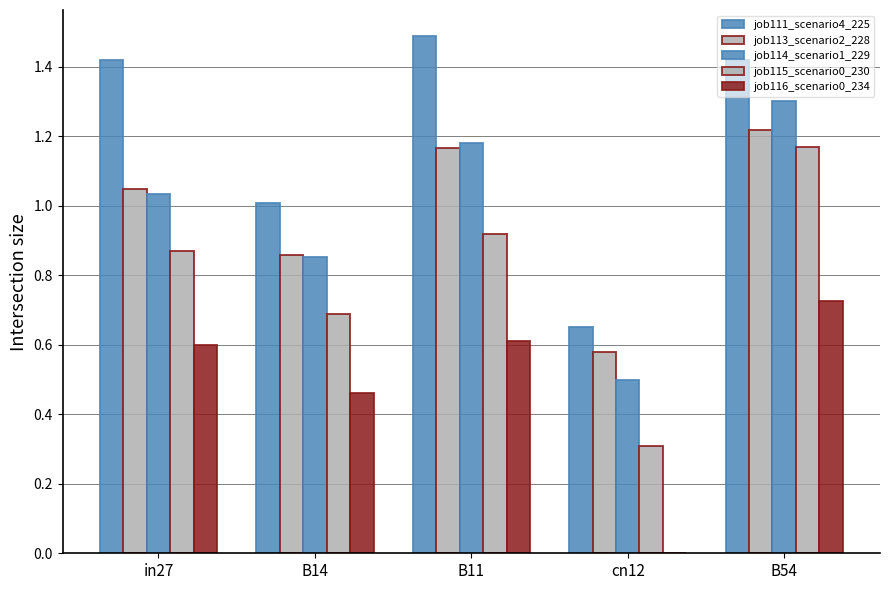

At which category does the chart reach its peak across all series?

B11